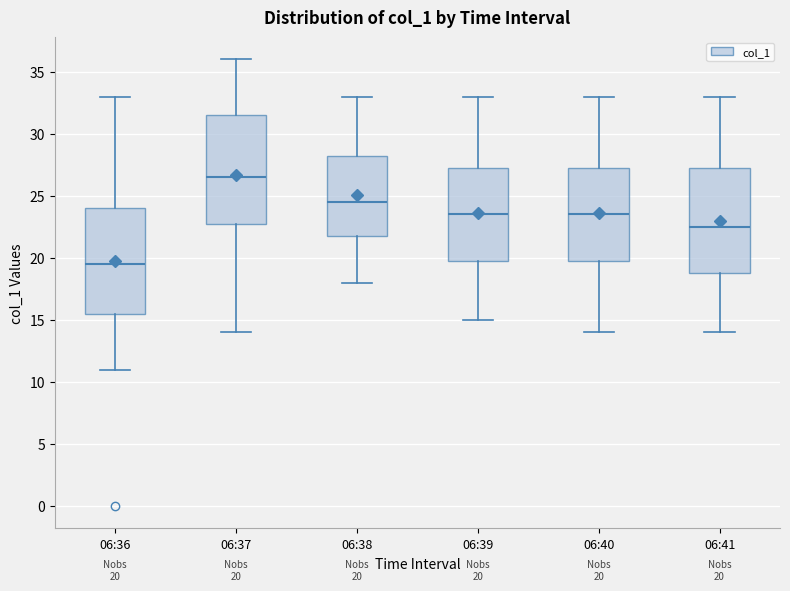

Which box's median line is the highest?

06:37